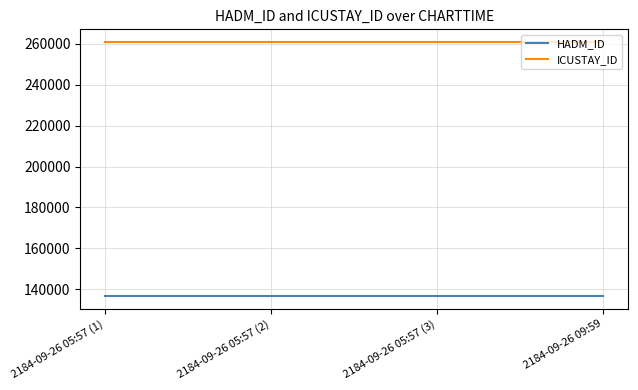

Reading right to left, list all the values displayed in this chart.

HADM_ID: 2184-09-26 09:59=136560	2184-09-26 05:57 (3)=136560	2184-09-26 05:57 (2)=136560	2184-09-26 05:57 (1)=136560
ICUSTAY_ID: 2184-09-26 09:59=260868	2184-09-26 05:57 (3)=260868	2184-09-26 05:57 (2)=260868	2184-09-26 05:57 (1)=260868